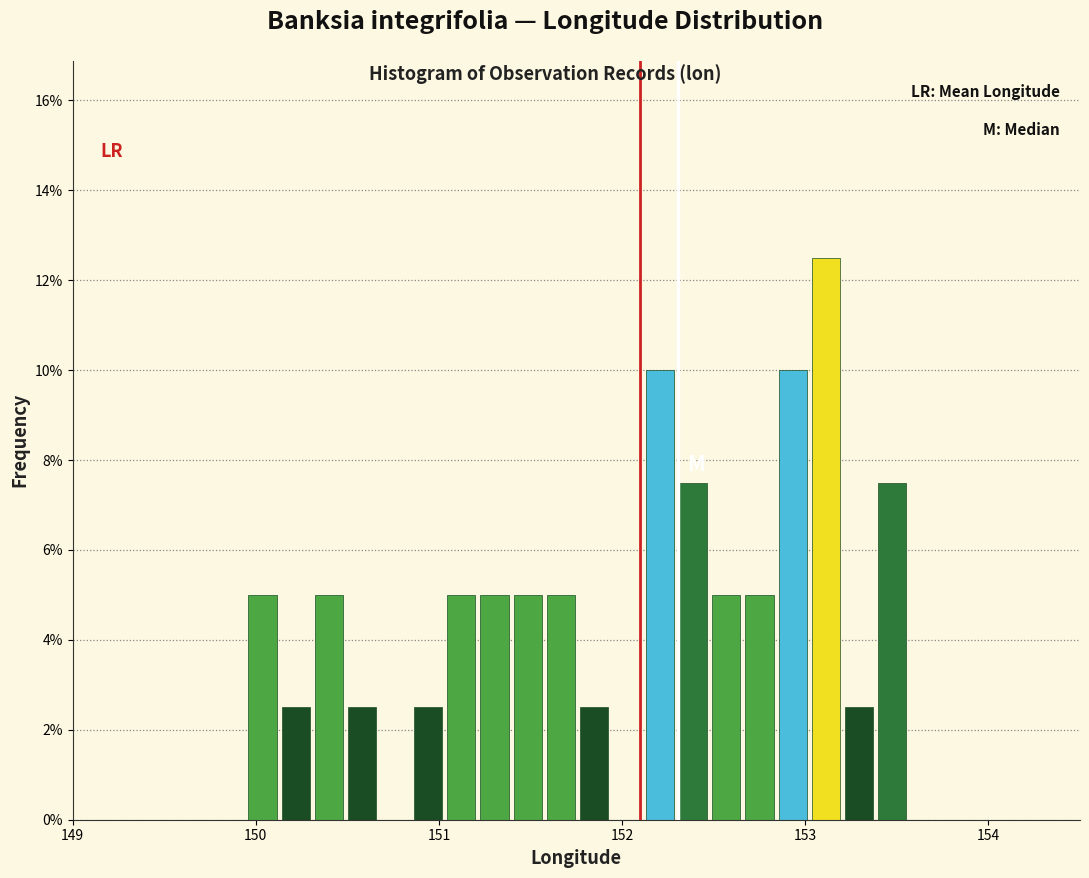

Read against the x-axis, roughly where is the centre of the tallest bar?

153.1